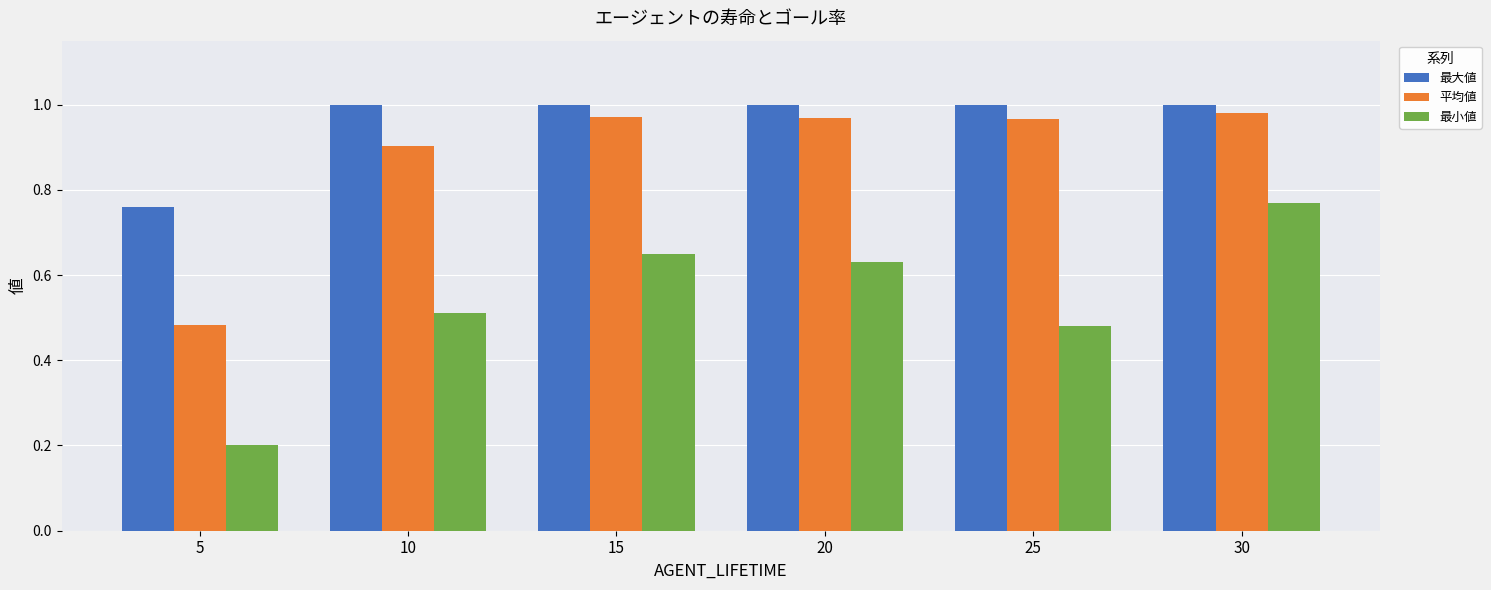

The value of 平均値 at 25 is 1.6. True or false?

False